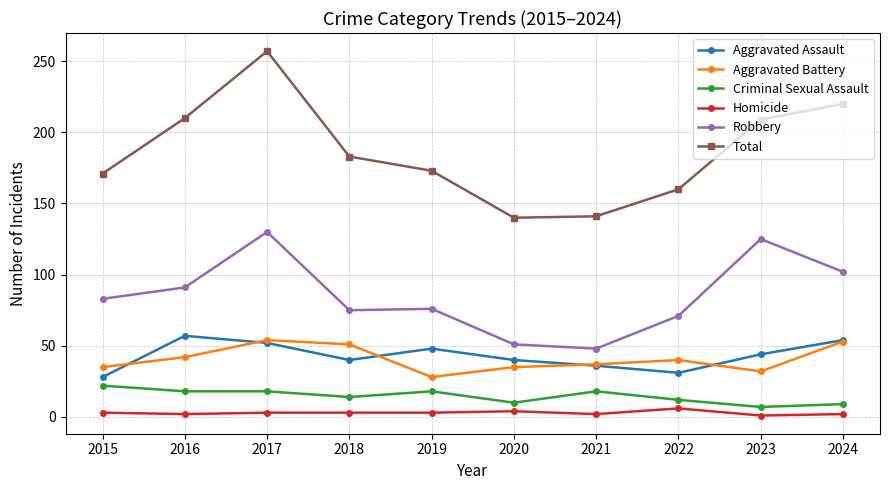

In Total, how many points are lower than both neighbors (excluding endpoints)?

1